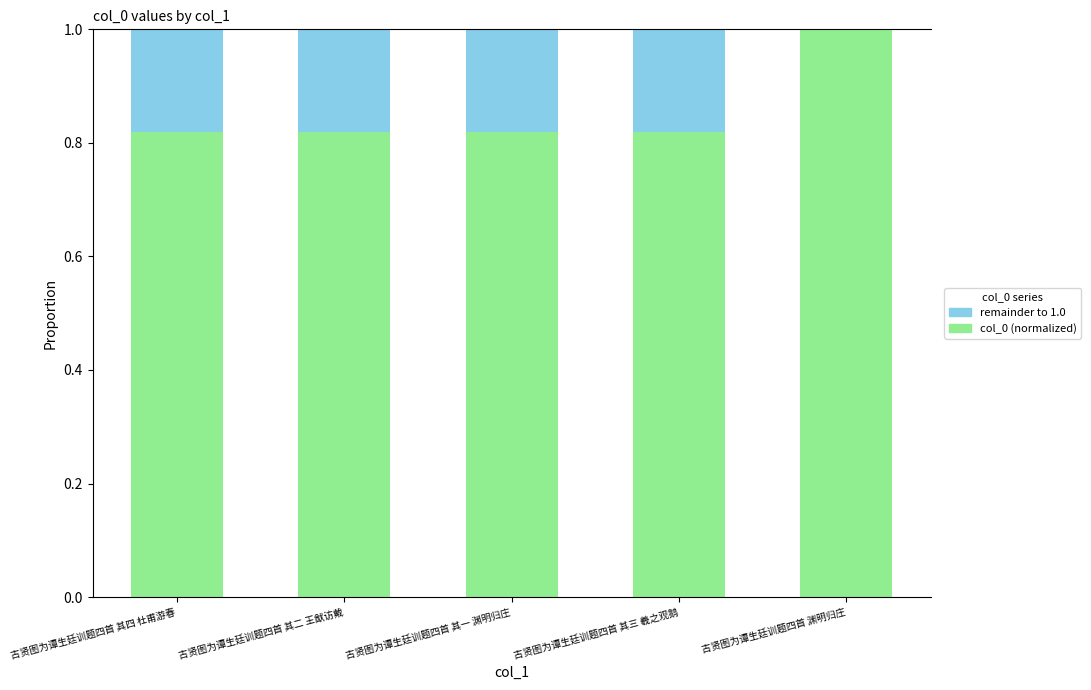

What is the sum of all col_0 (normalized) values?

4.3